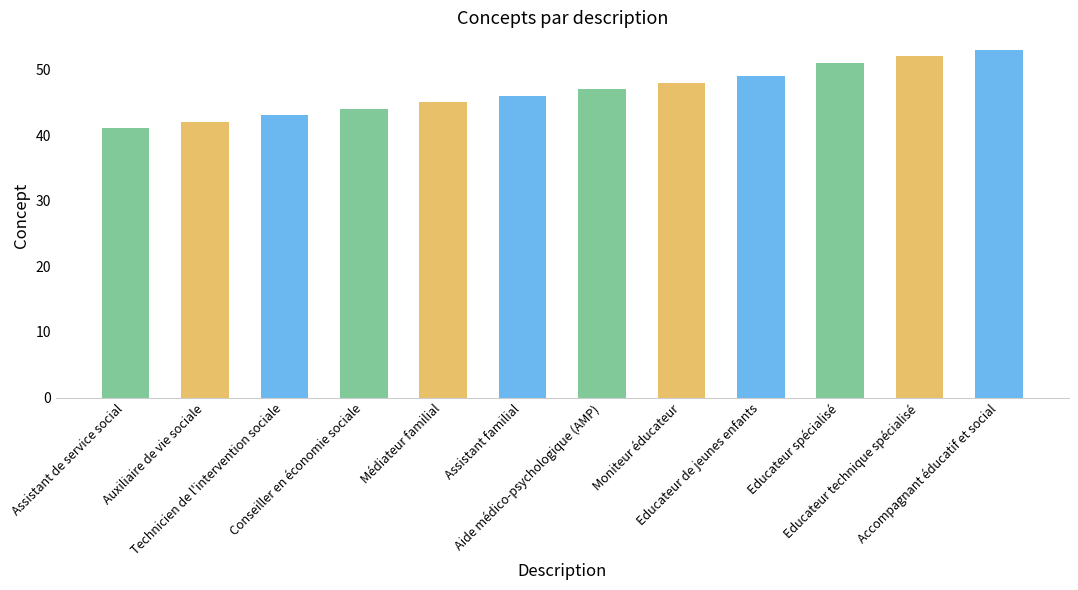

What is the difference between the maximum and minimum values?

12